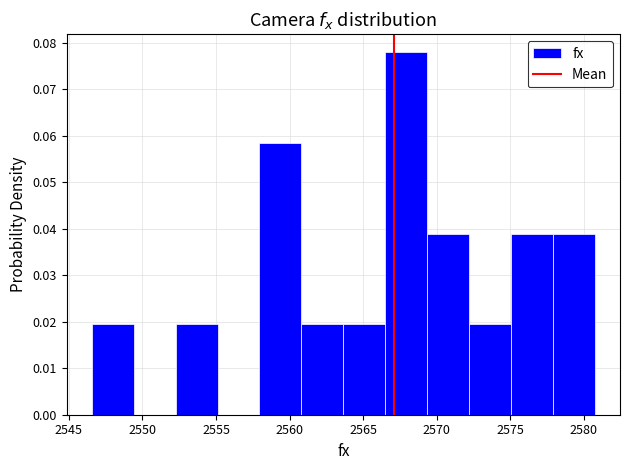

Reading left to right, list every bar in this chart as the range it spans on the x-axis followed by its height. Neither the bar edges nor the heights are printed on the chart, so give them approximately, as read against the axes.

2546.5 to 2549.5: 0.019
2549.5 to 2552.5: 0
2552.5 to 2555.0: 0.019
2555.0 to 2558.0: 0
2558.0 to 2561.0: 0.058
2561.0 to 2563.5: 0.019
2563.5 to 2566.5: 0.019
2566.5 to 2569.5: 0.078
2569.5 to 2572.0: 0.039
2572.0 to 2575.0: 0.019
2575.0 to 2578.0: 0.039
2578.0 to 2581.0: 0.039